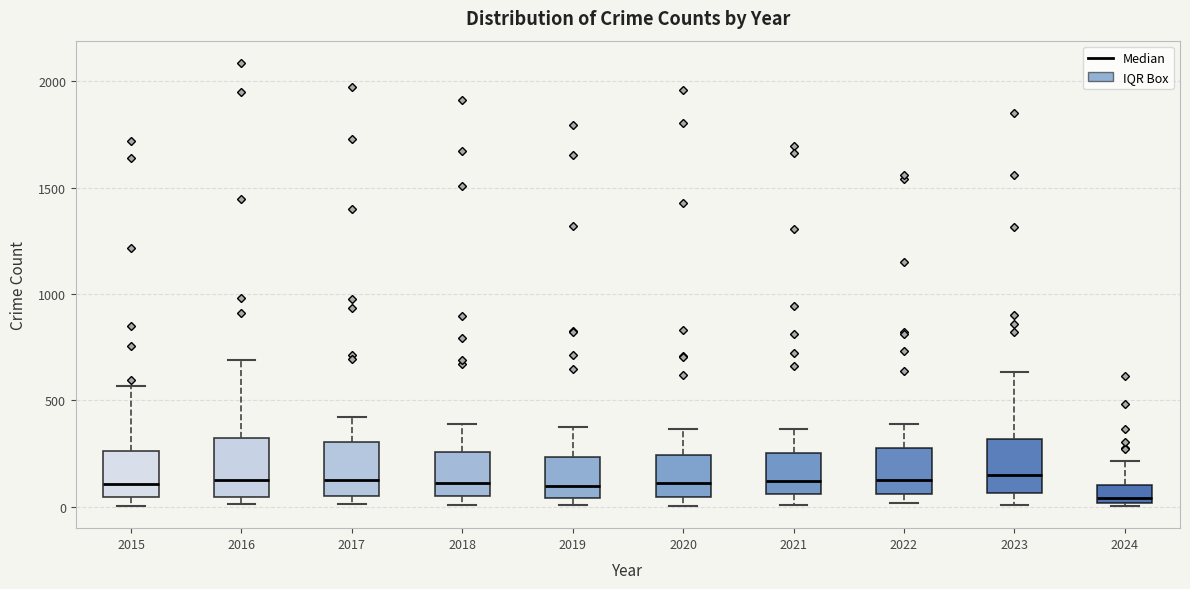

Where does the lower whisker of the box at x = 2023 end on the y-axis? The values are not printed on the chart, so give them approximately, as read against the axis.

0